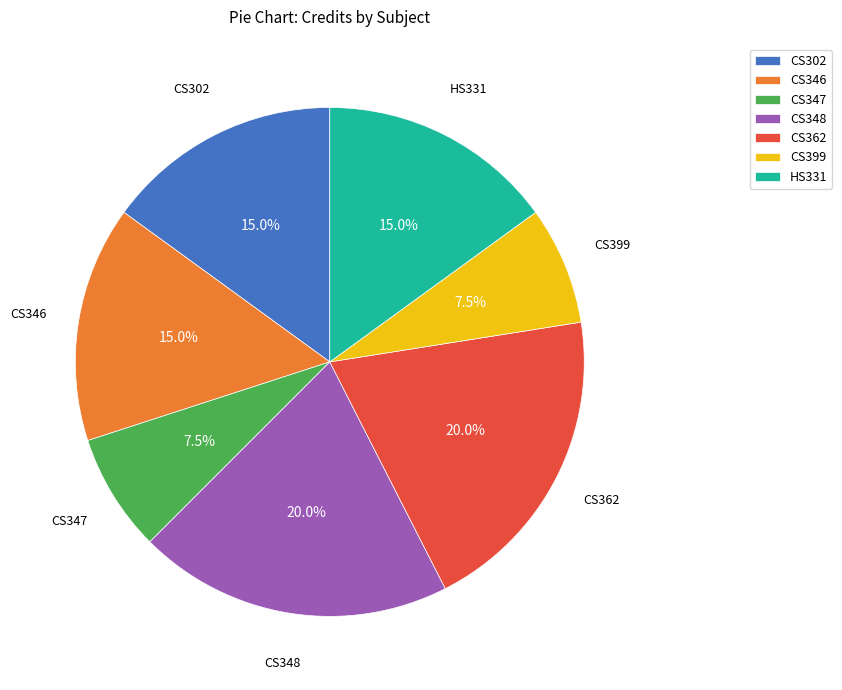

Which has a higher value, CS399 or CS348?

CS348